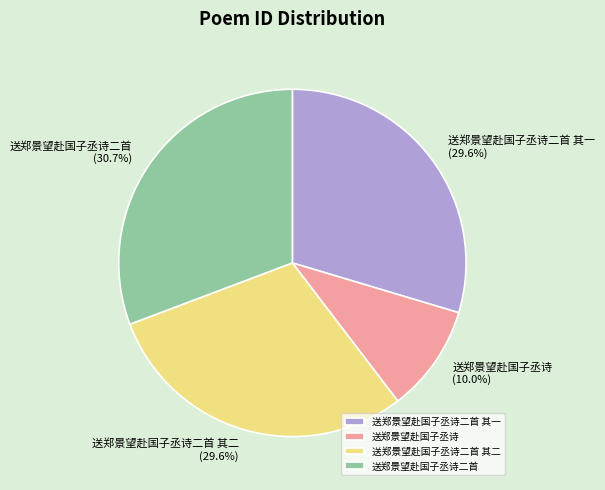

To the nearest percent, what is the difference between the 送郑景望赴国子丞诗二首 其二 and 送郑景望赴国子丞诗 slice percentages?

20%